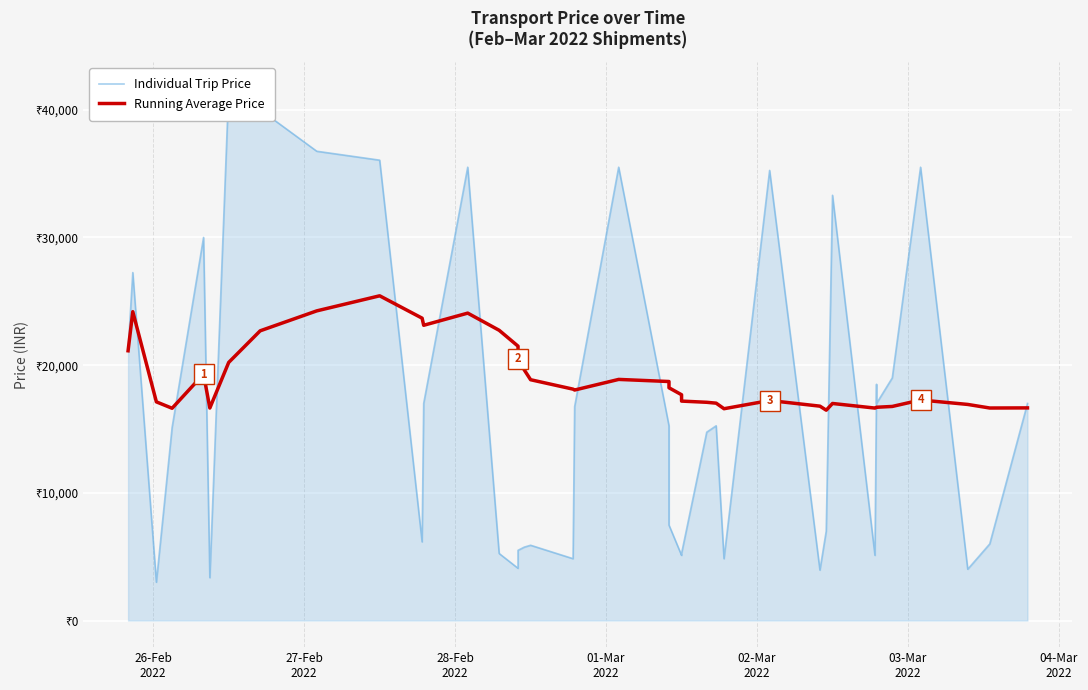

What is the maximum value for Individual Trip Price?

41650.0